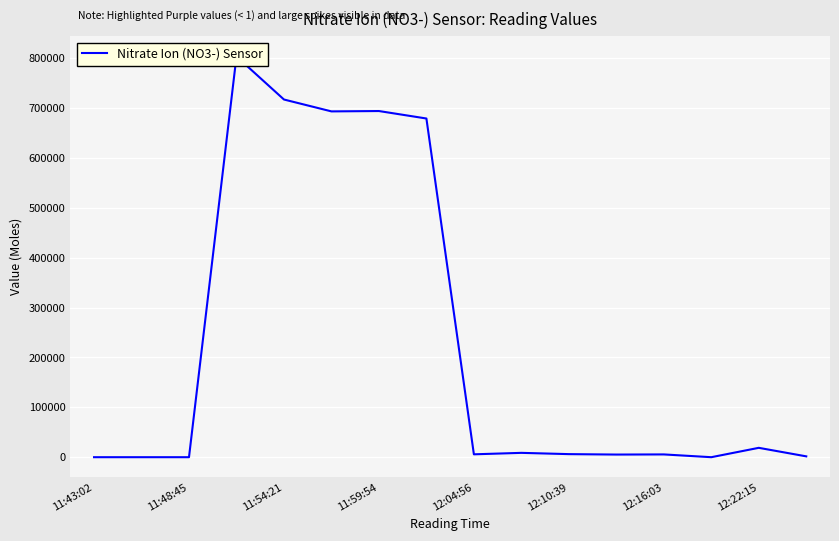

How many points are lower than both their immediate neighbors (excluding endpoints)?

4